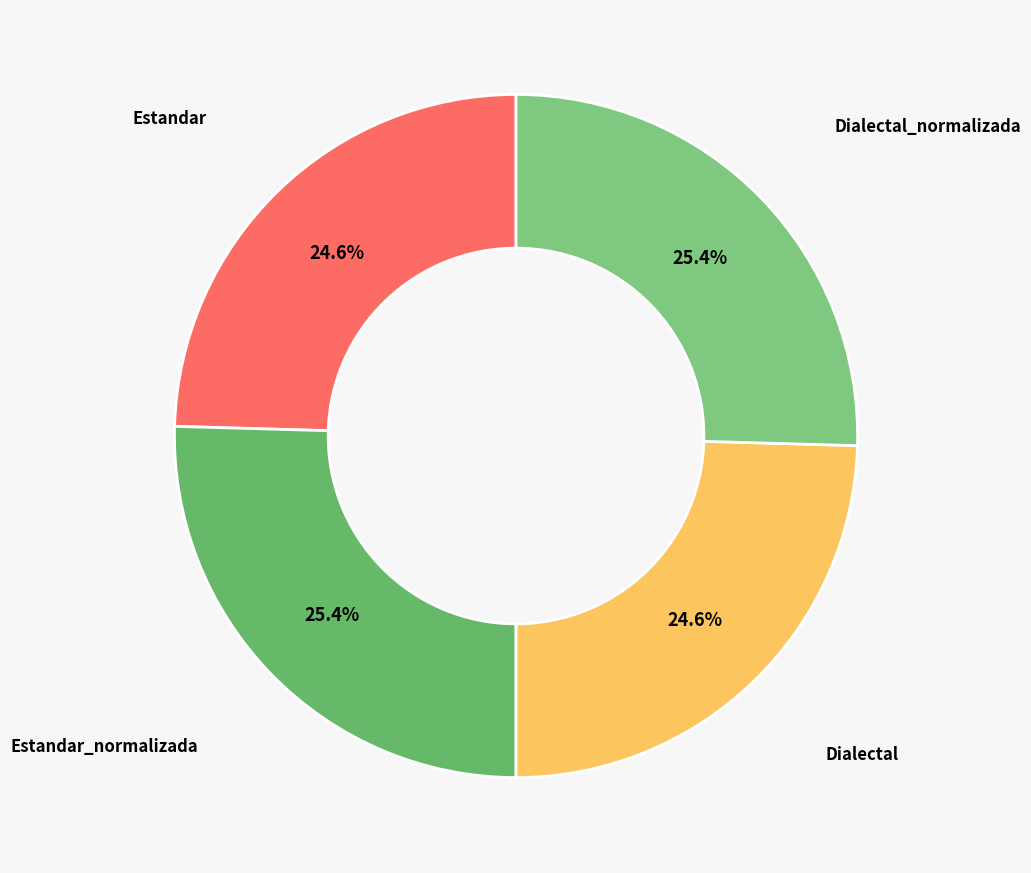

Does Estandar_normalizada represent more than half of the total?

No